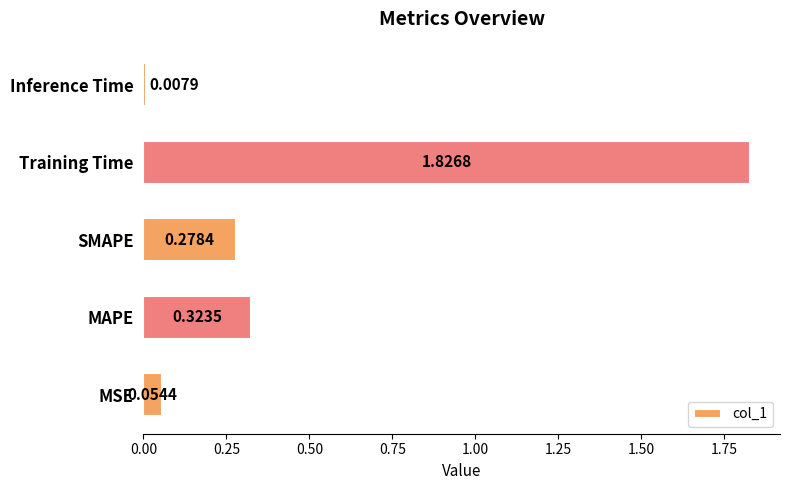

Rank the categories by value from lowest to highest.

Inference Time, MSE, SMAPE, MAPE, Training Time